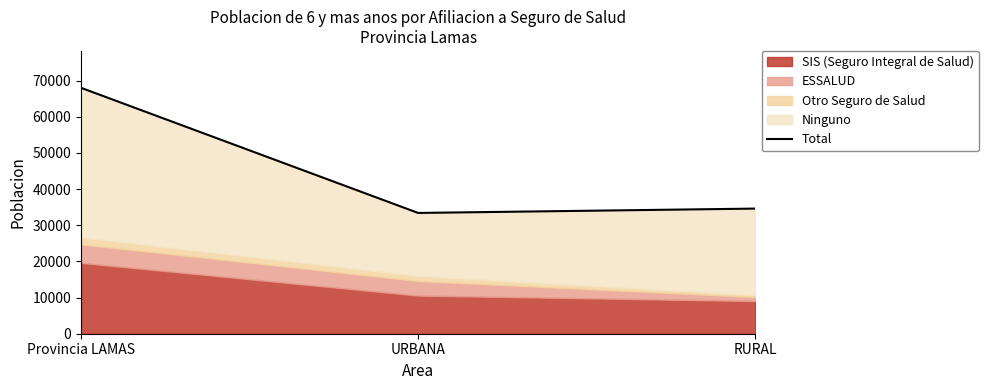

The chart shows a value of 14810 at Provincia LAMAS. True or false?

False